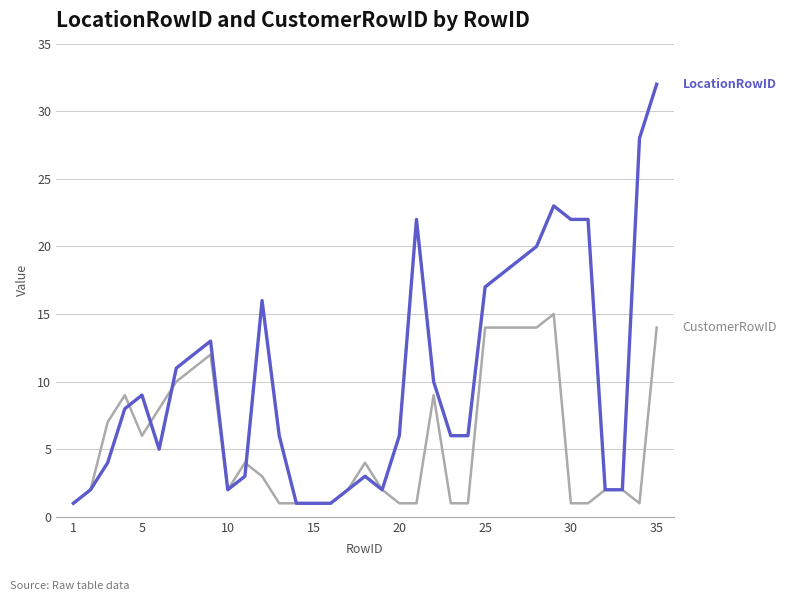

What is the minimum value shown in the chart?

1